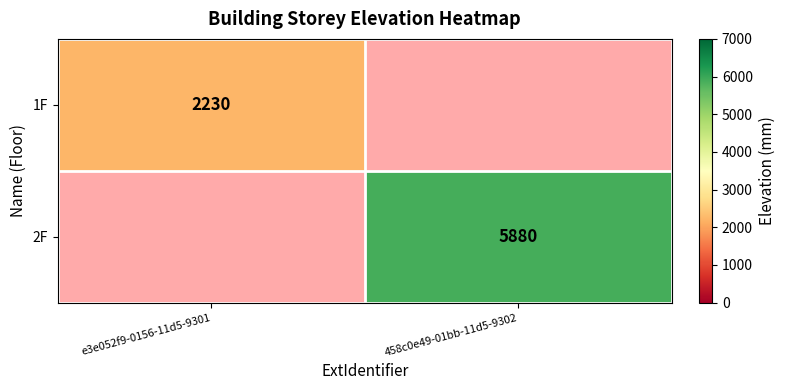

How many categories are shown in the chart?

2